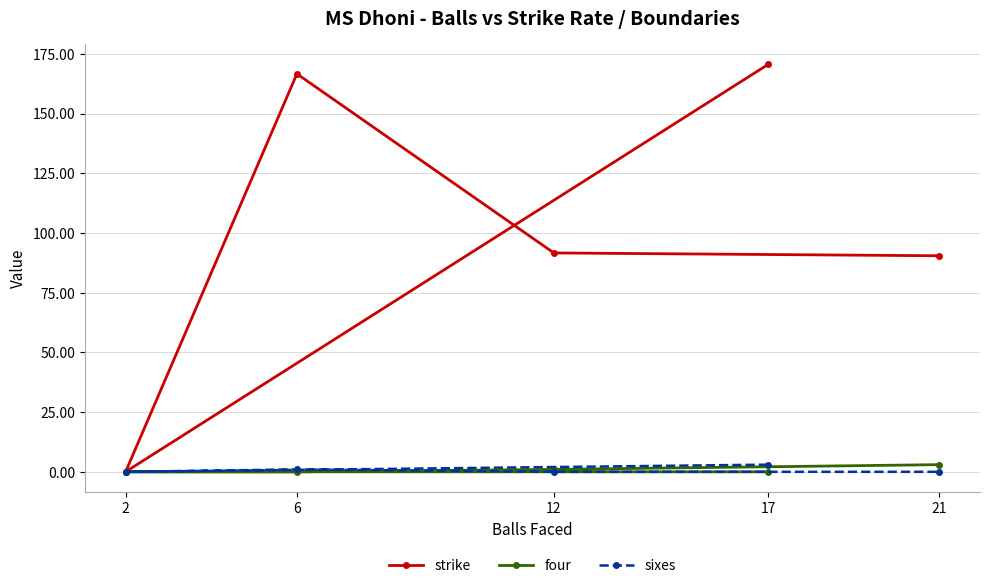

What is the sum of the four values at 2 and 21?

3.0